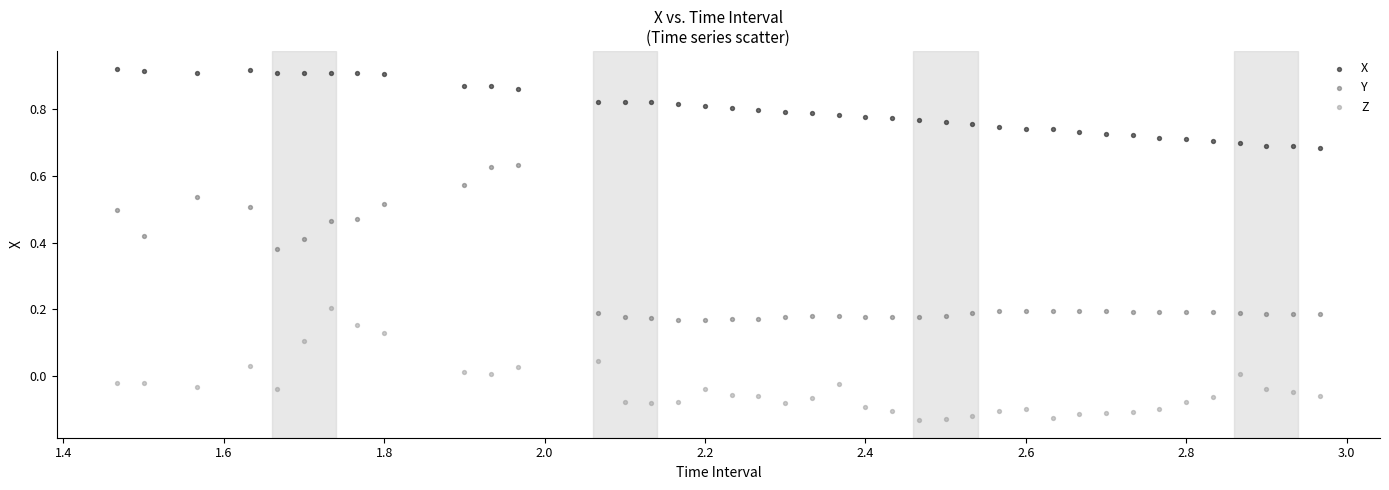

Which series has the widest spread of Y values?

Y